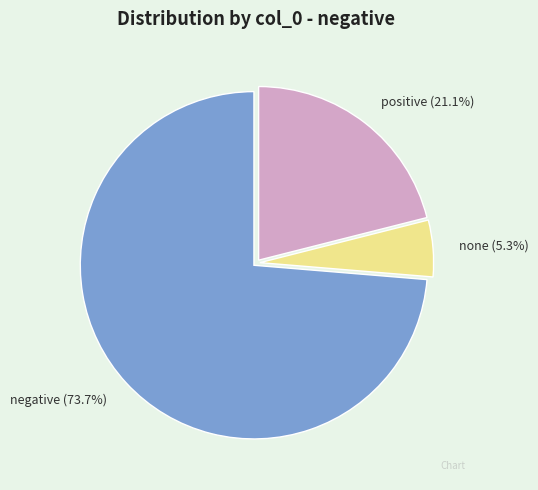

To the nearest percent, what percentage of the pie is none?

5%